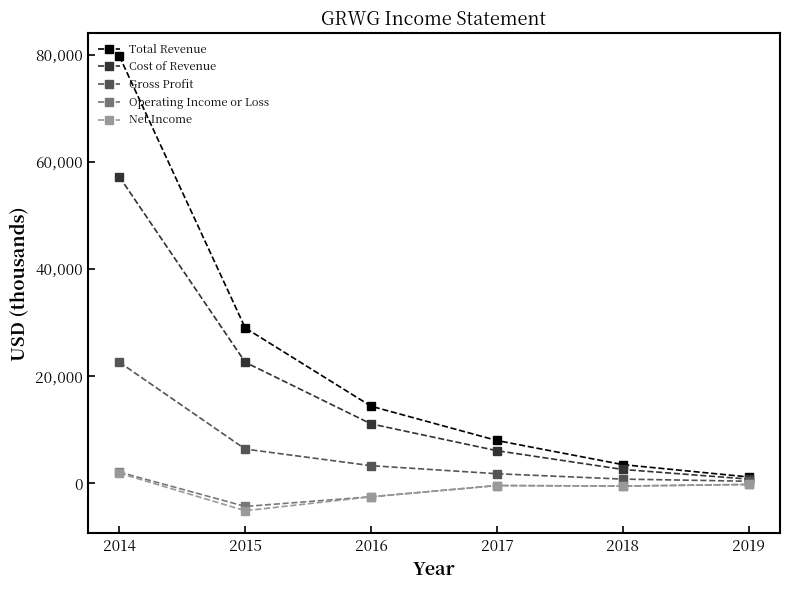

Rank the categories by Cost of Revenue value from lowest to highest.

2019, 2018, 2017, 2016, 2015, 2014